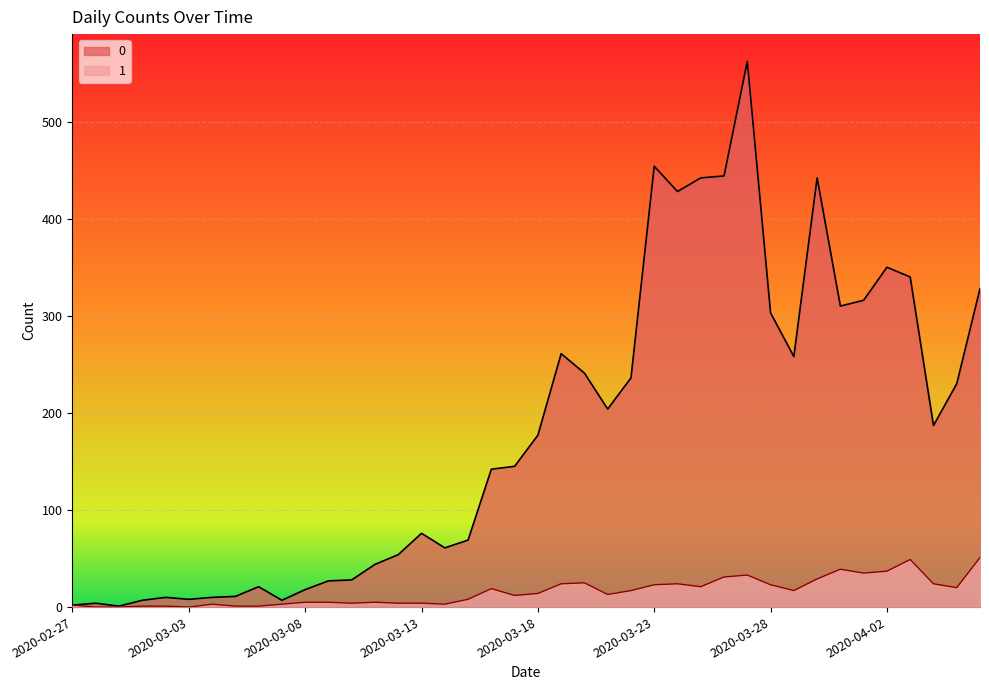

What is the spread (max minus min) of values at 2020-03-18?

163